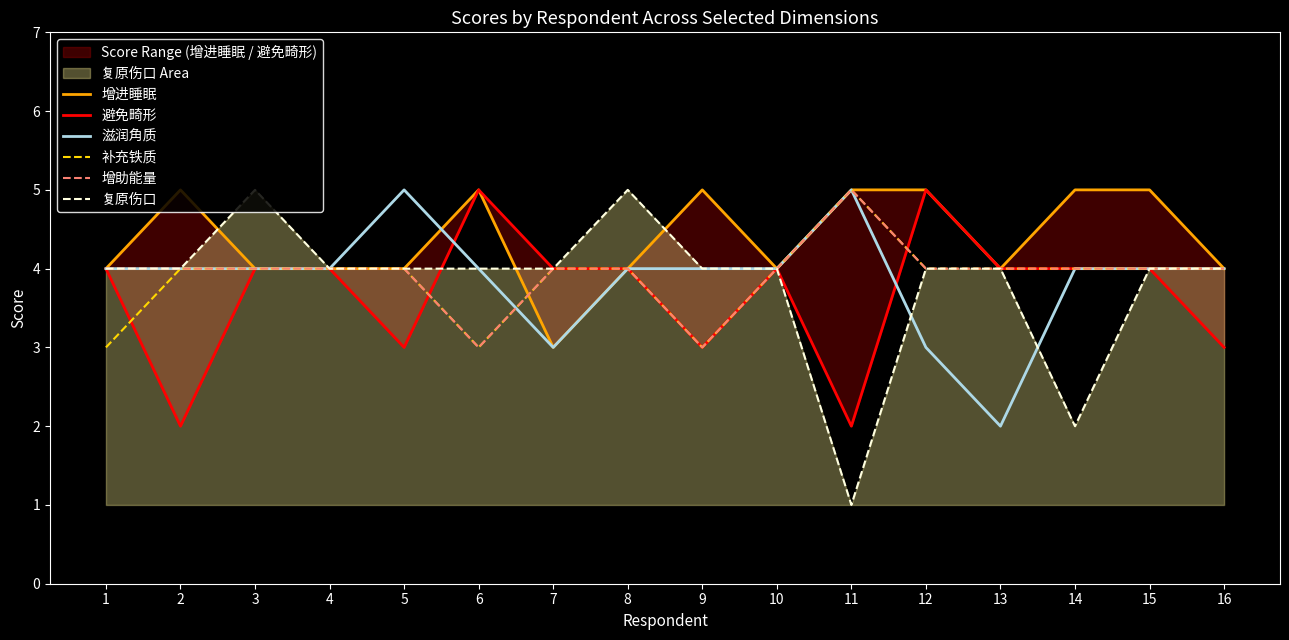

The 滋润角质 series shows 3 at 9. True or false?

False